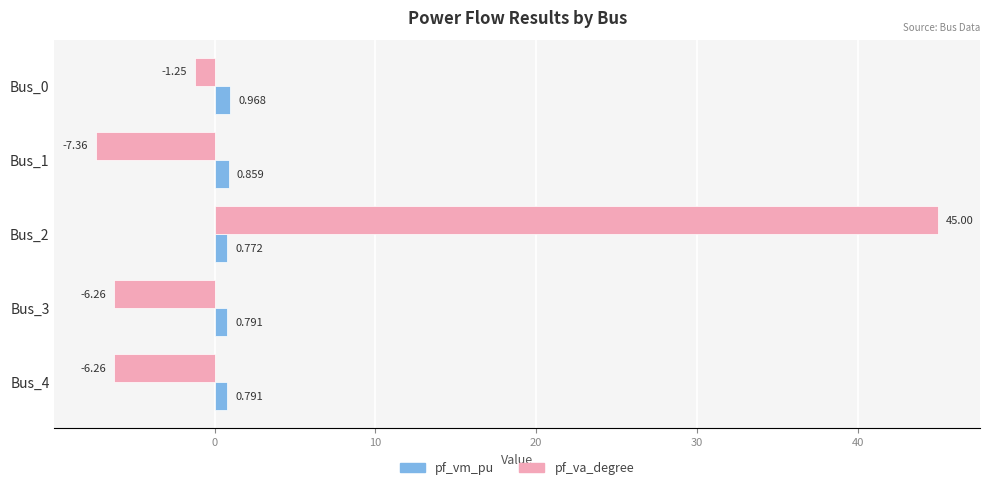

Which series has the largest range (max minus min)?

pf_va_degree